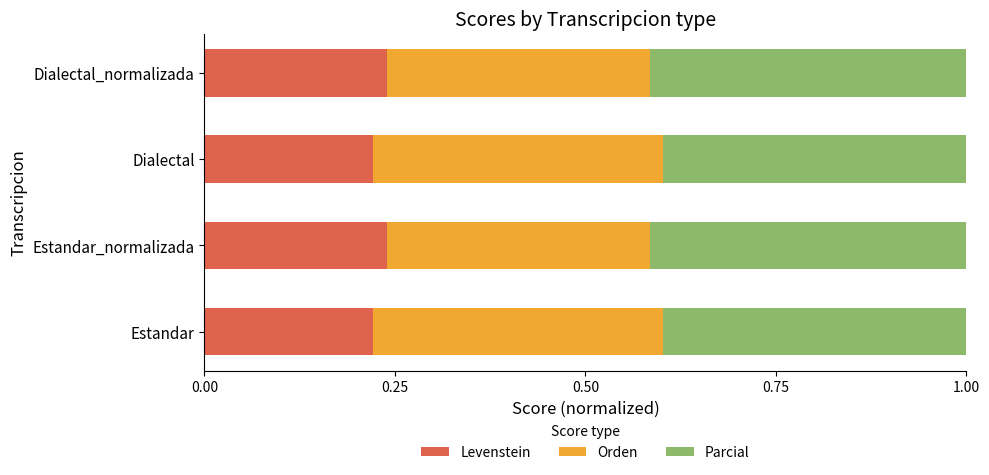

Count the number of categories in the chart.

4